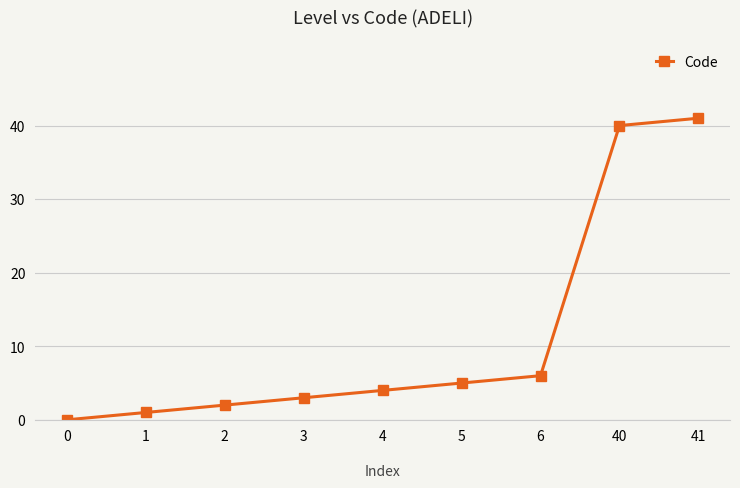

What is the difference between the maximum and second lowest values?

40